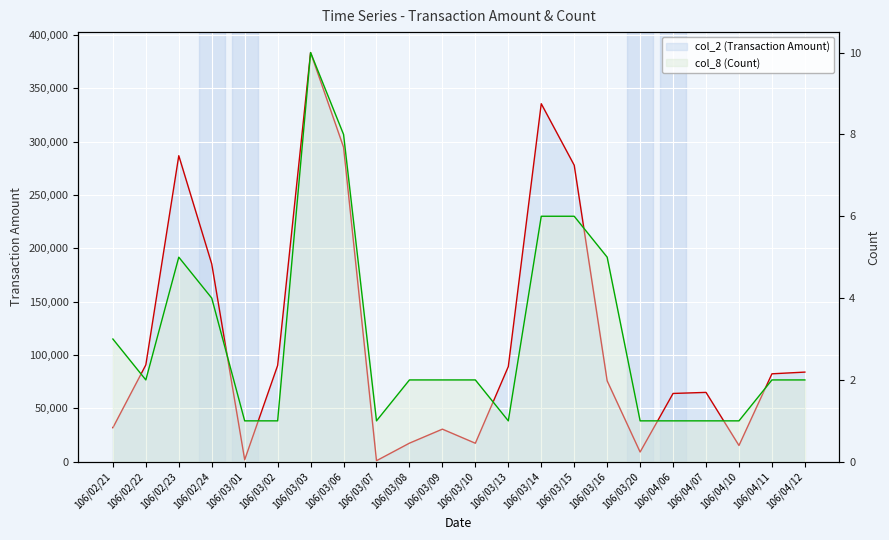

What is the difference between the col_2 (Transaction Amount) values at 106/03/14 and 106/03/08?

317980